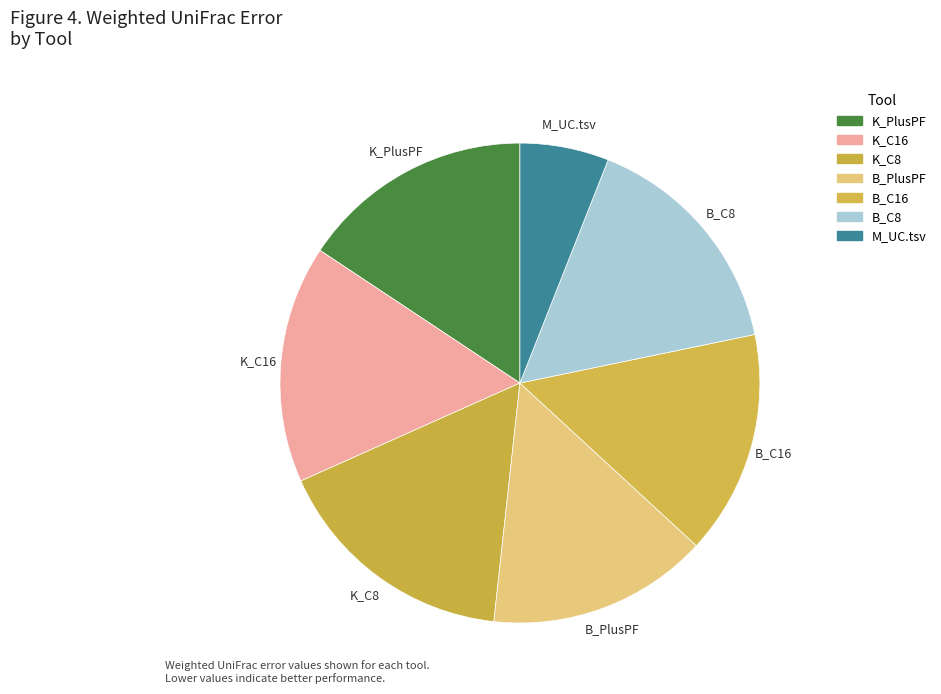

Is it true that B_PlusPF is 1% of the pie?

False